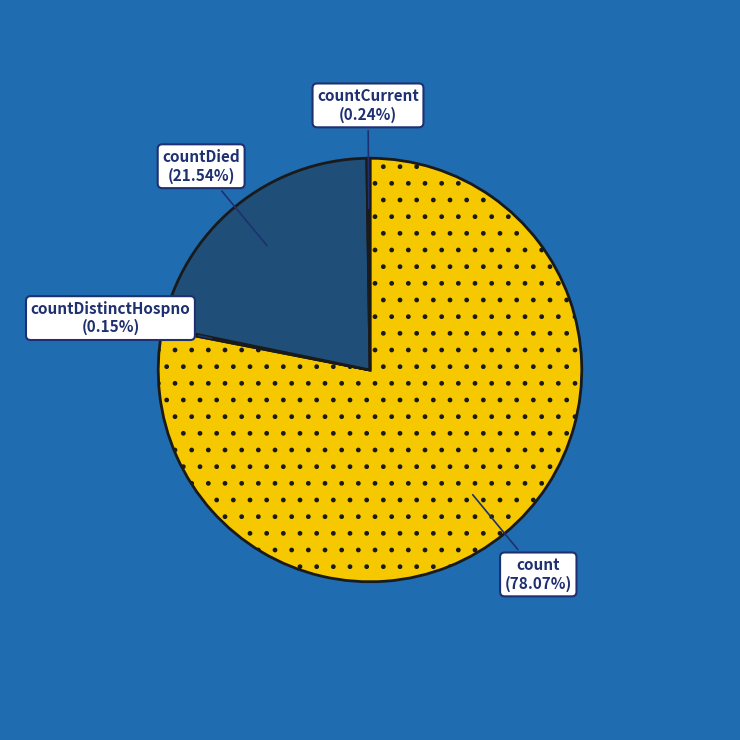

Which has a higher value, countDied or count?

count